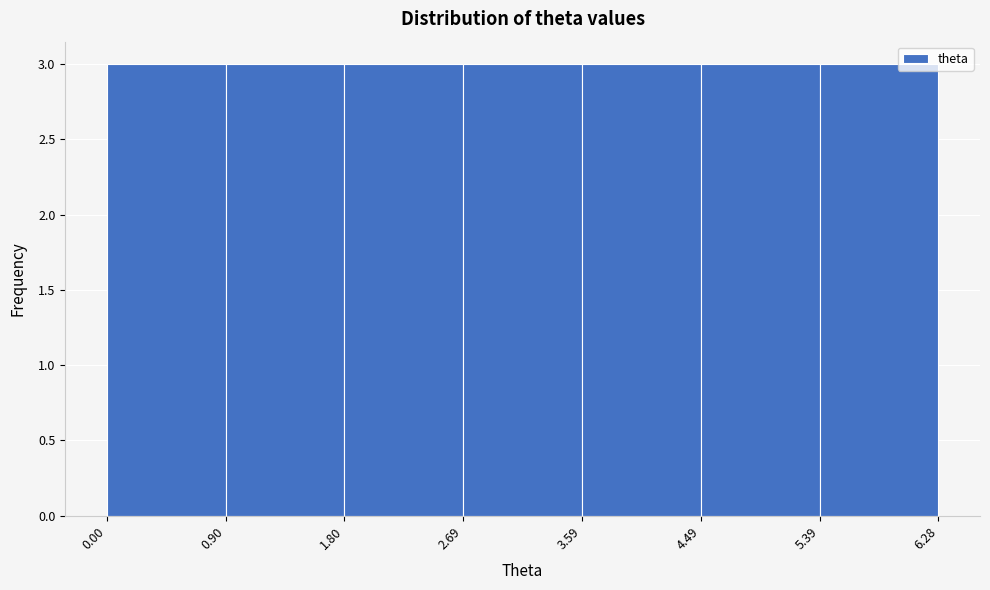

What is the height of the bar covering 1.80 to 2.69 on the x-axis? The values are not printed on the chart, so give them approximately, as read against the axis.

3